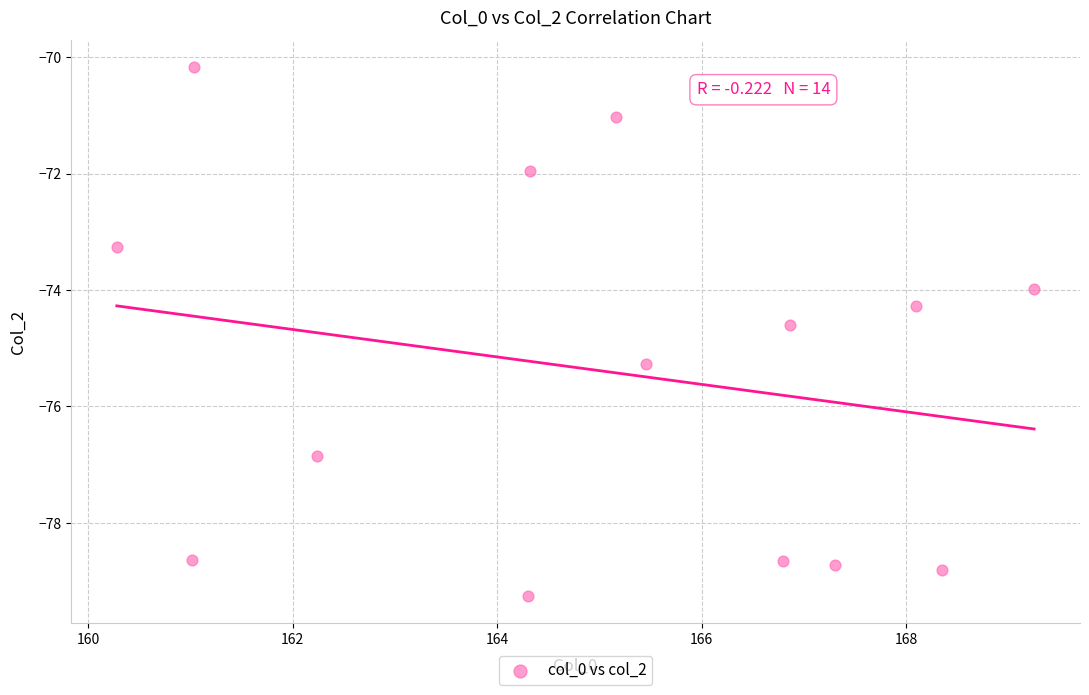

What is the range of Y values (max minus min)?

9.1